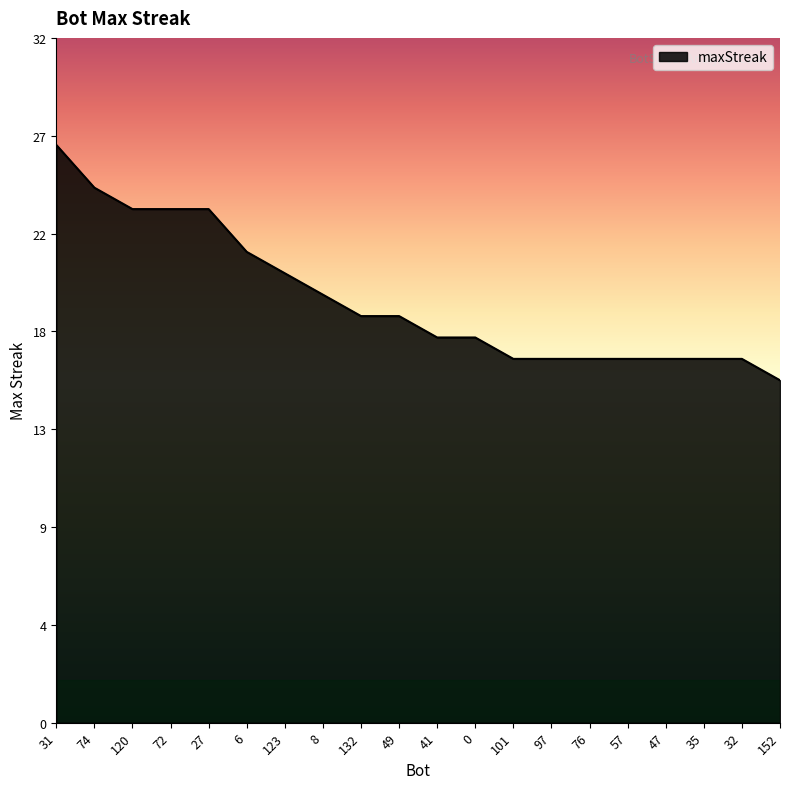

Rank the categories by value from highest to lowest.

31, 74, 120, 72, 27, 6, 123, 8, 132, 49, 41, 0, 101, 97, 76, 57, 47, 35, 32, 152